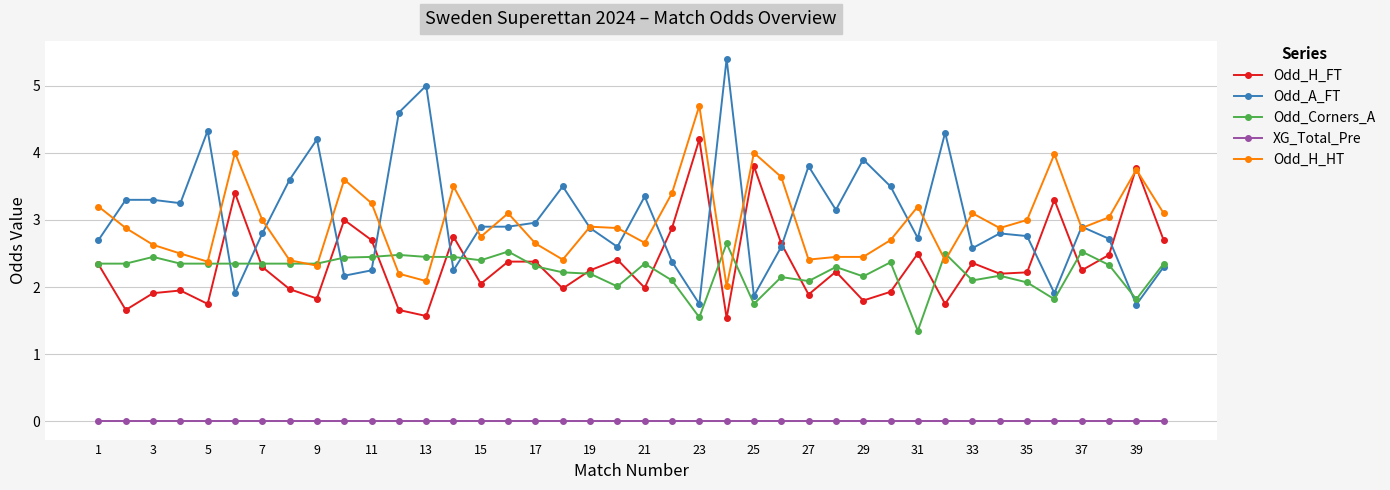

True or false: Odd_A_FT has more than 0 interior local peaks.

True